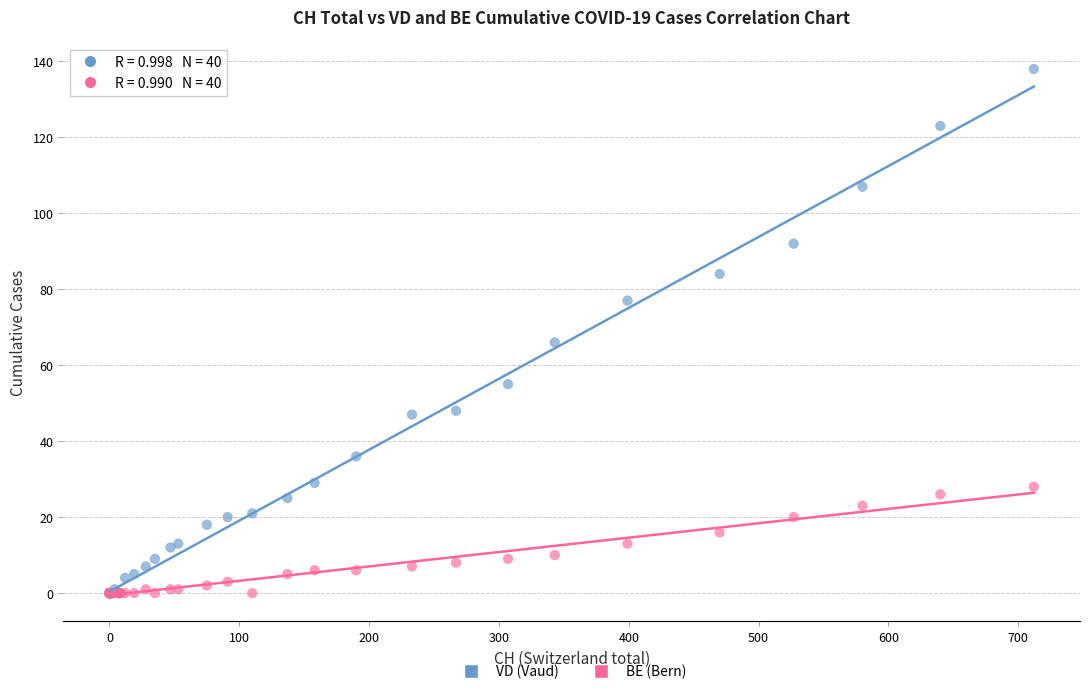

In the VD (Vaud) series, what Y value is closest to 69?

66